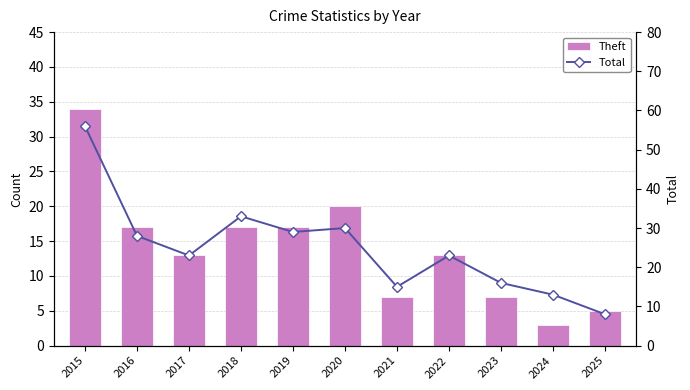

What is the value of the Total bar at the 5th from the left?

29